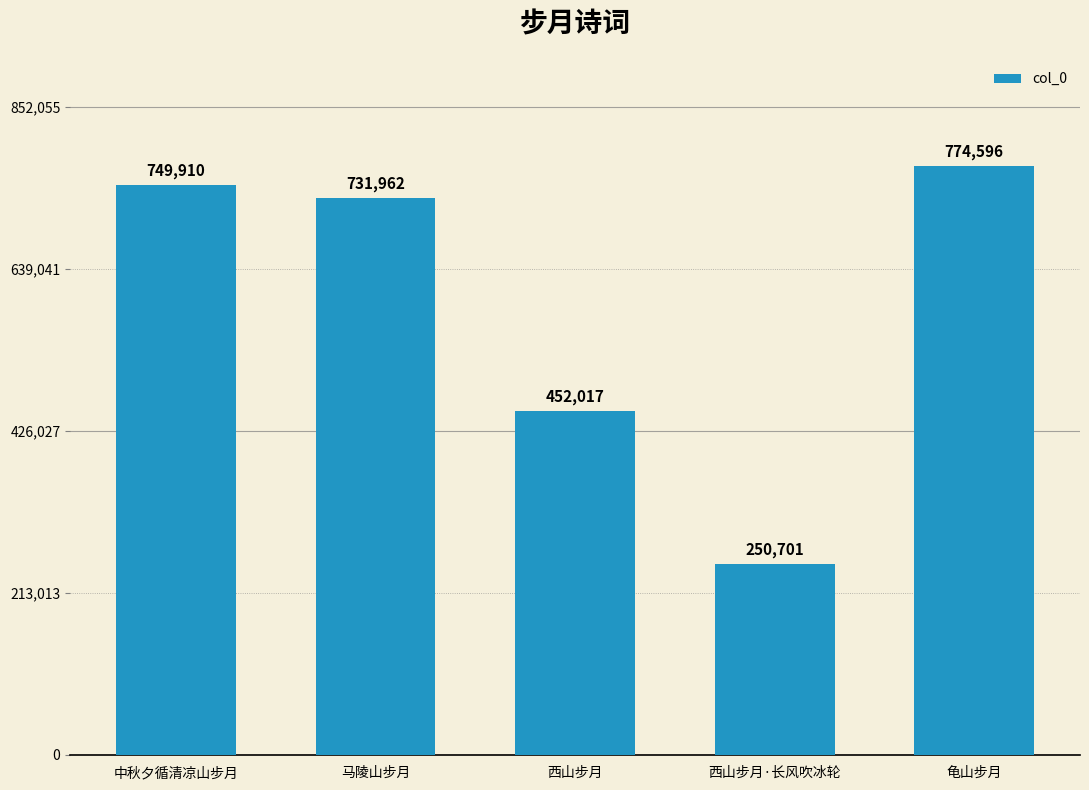

Is it true that the value at 龟山步月 is 774596?

True